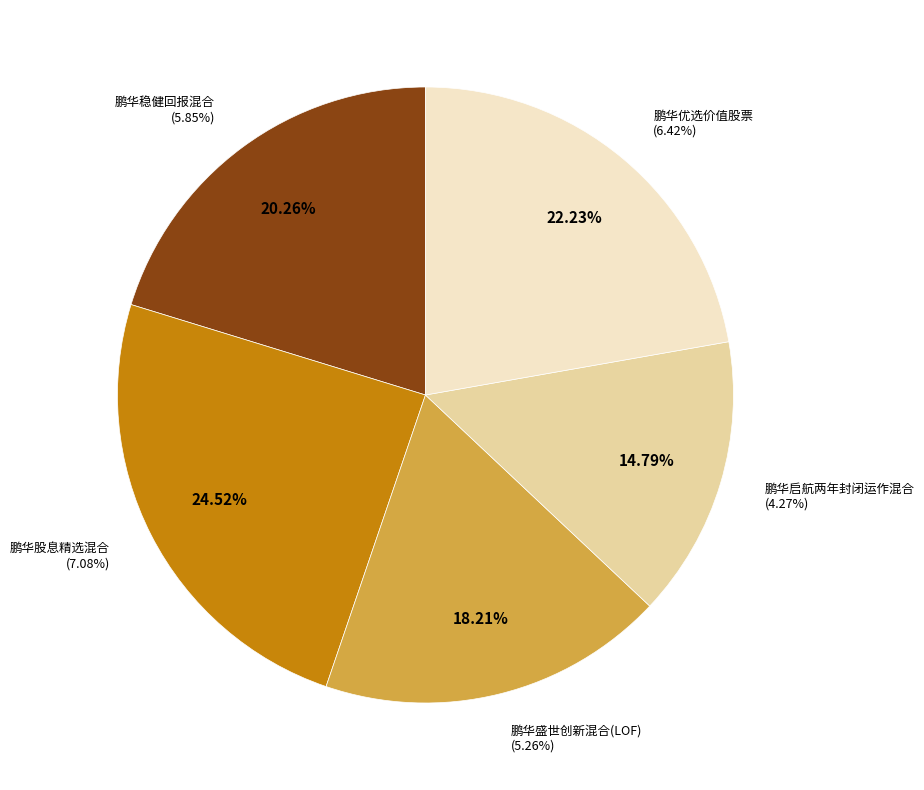

What is the change in value from 鹏华稳健回报混合 to 鹏华股息精选混合?

+1.2